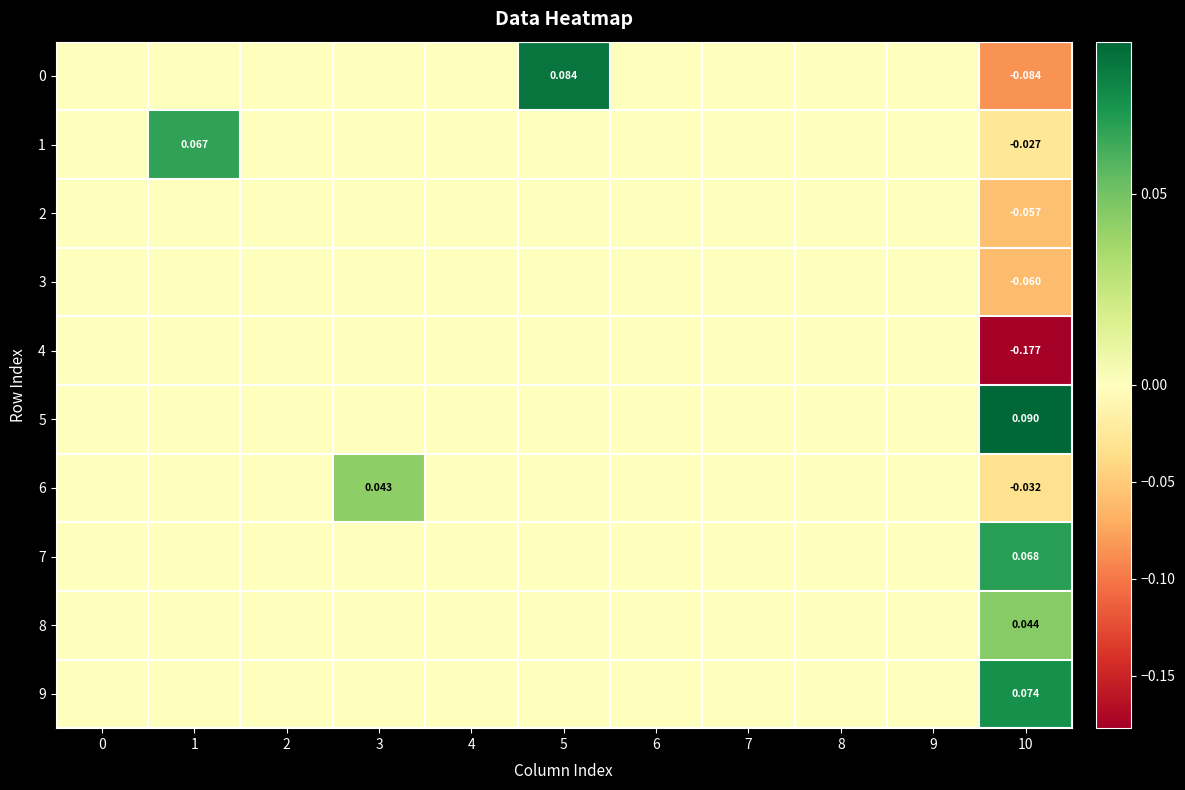

Rank the series at 0 from lowest to highest value.

0, 1, 2, 3, 4, 5, 6, 7, 8, 9